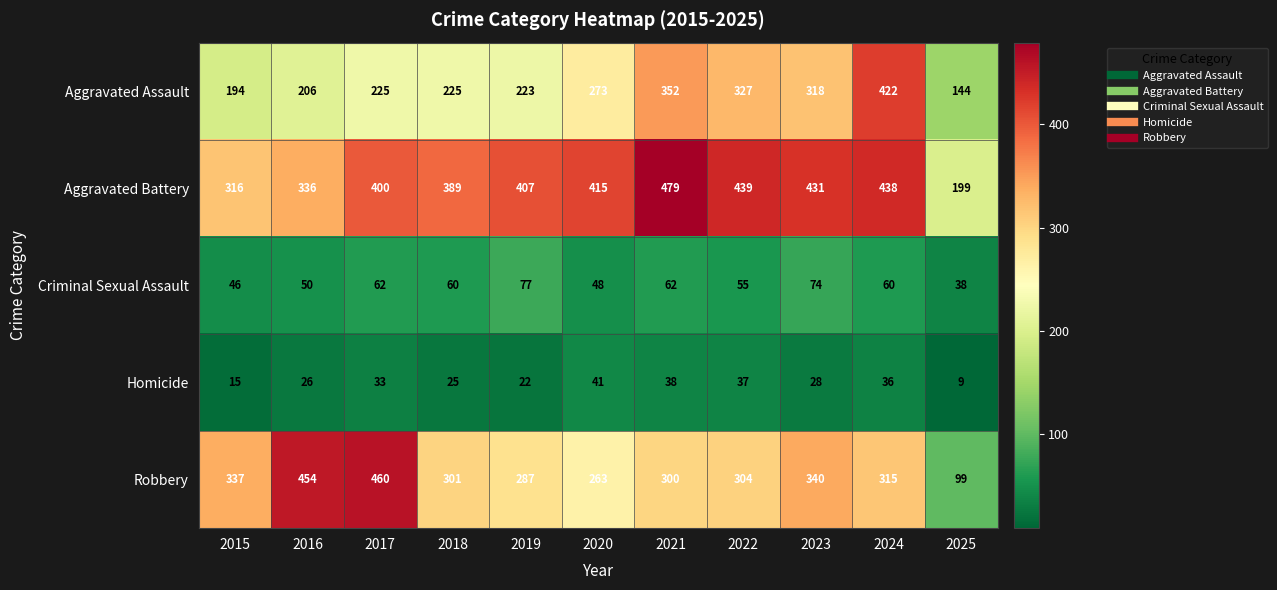

Which series has the largest total across all categories?

Aggravated Battery